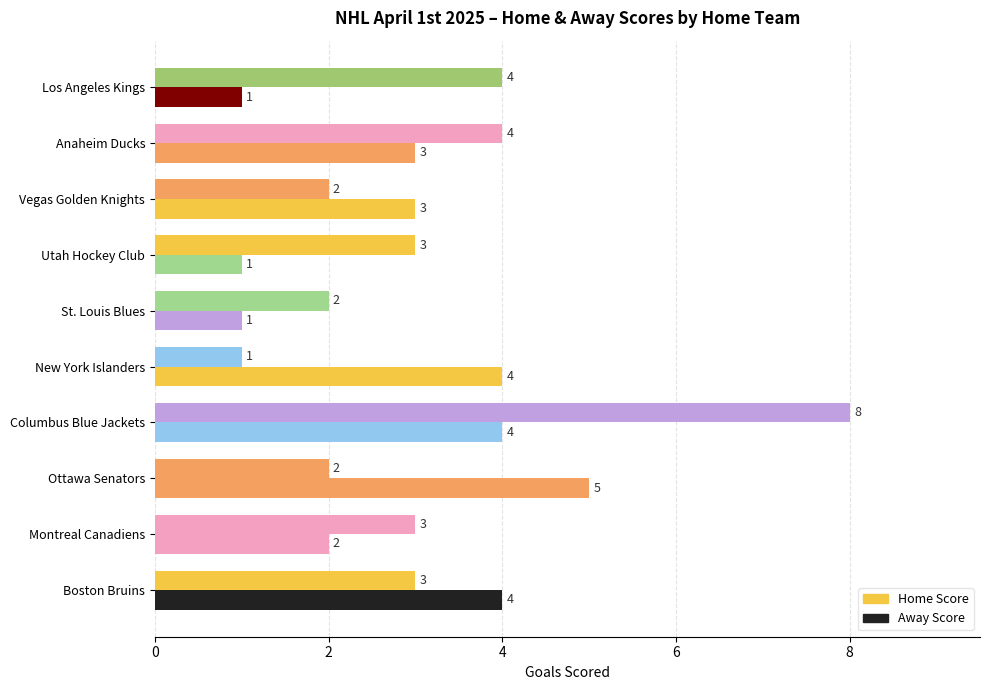

What is the sum of all Away Score values?

28